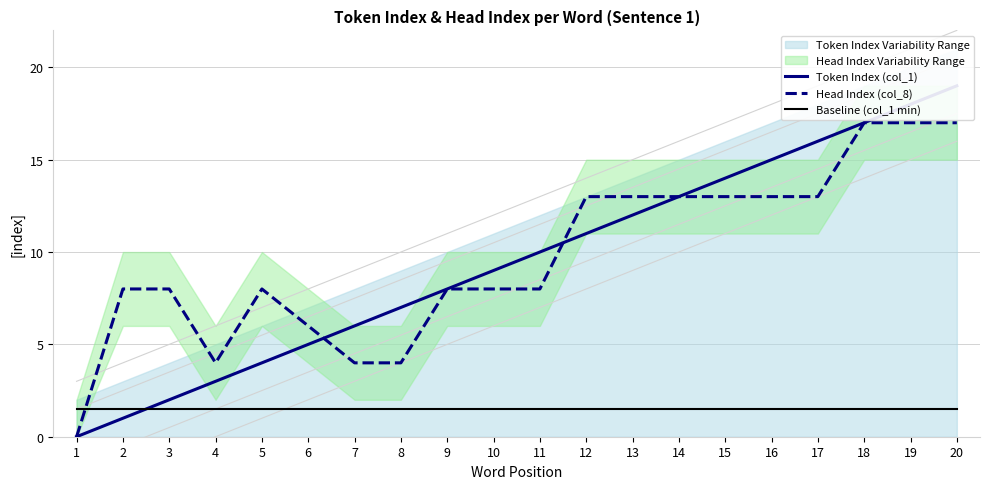

Between which two adjacent categories do Baseline (col_1 min) and Token Index (col_1) first intersect?

2 and 3